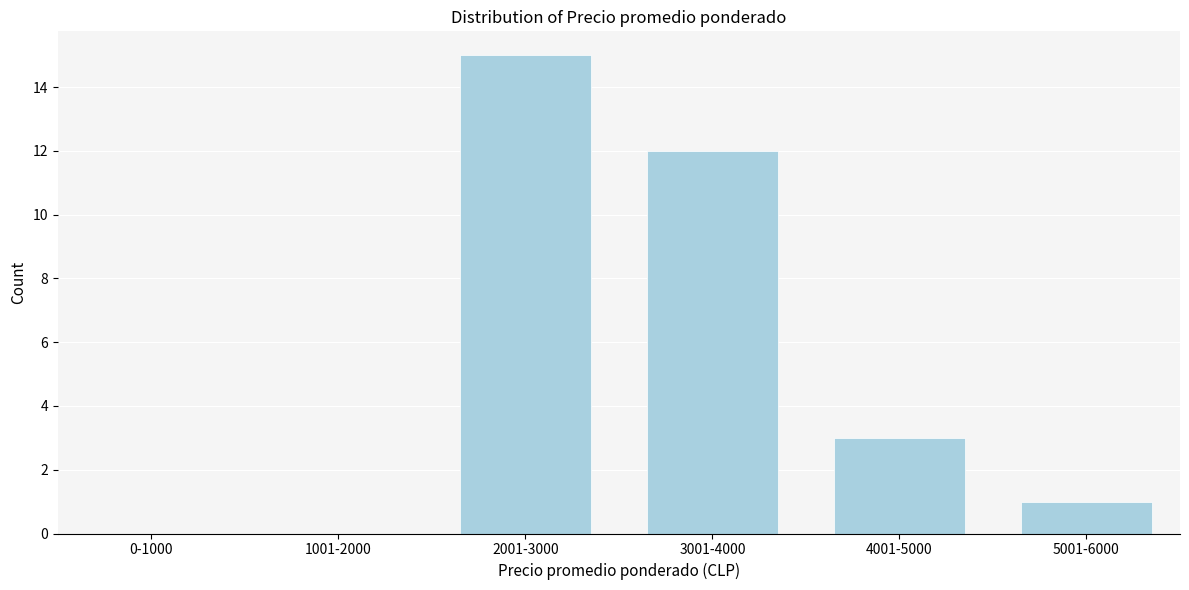

Reading left to right, transcribe all the data shown in this chart.

0-1000=0	1001-2000=0	2001-3000=15	3001-4000=12	4001-5000=3	5001-6000=1